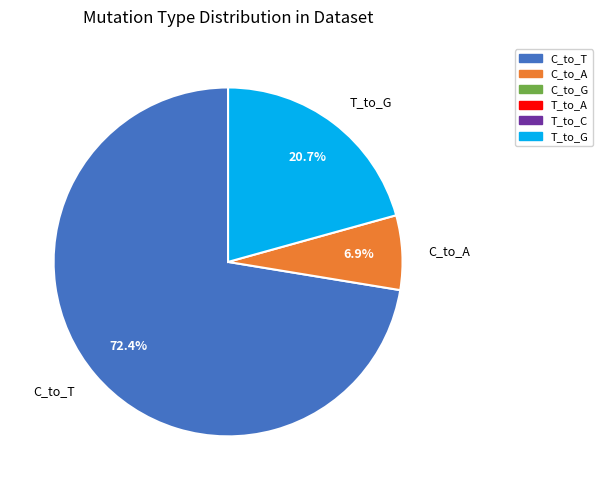

Is there a majority slice in this chart?

Yes